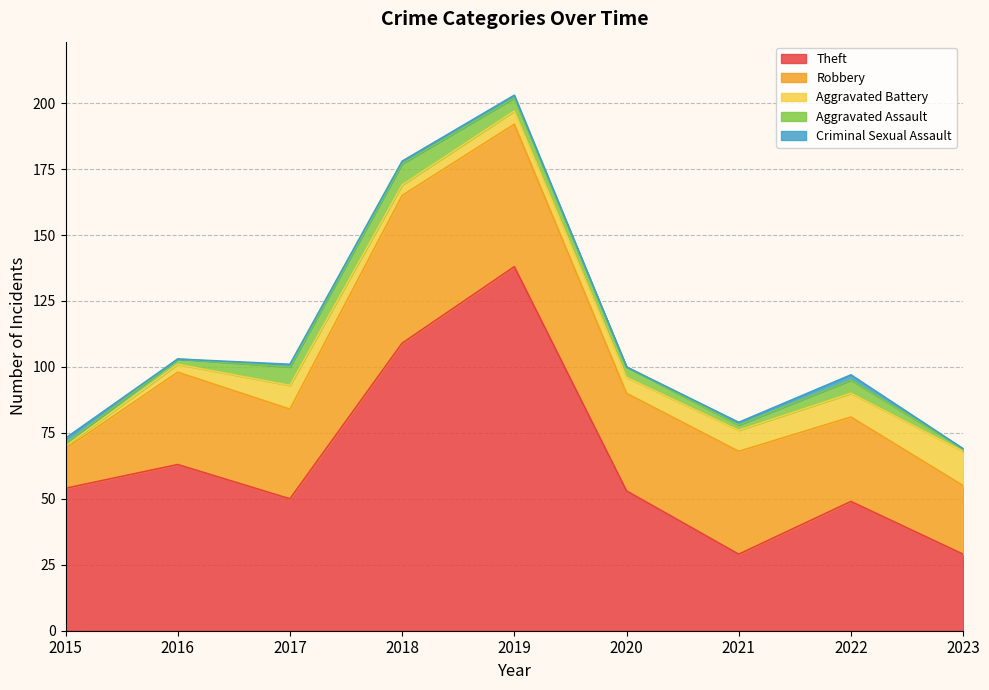

True or false: Criminal Sexual Assault and Robbery intersect in this chart.

False